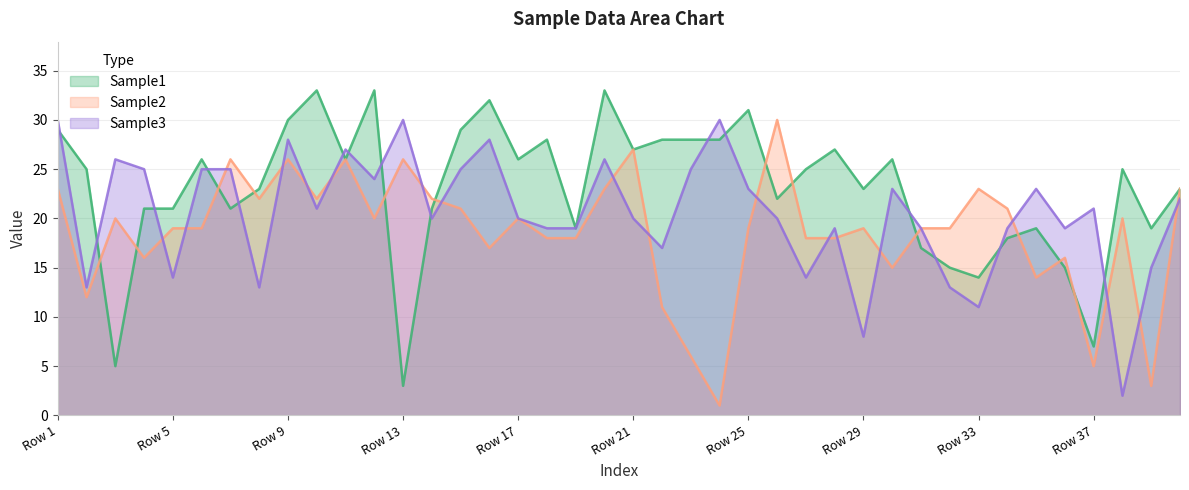

What are all the series names shown in the legend?

Sample1, Sample2, Sample3